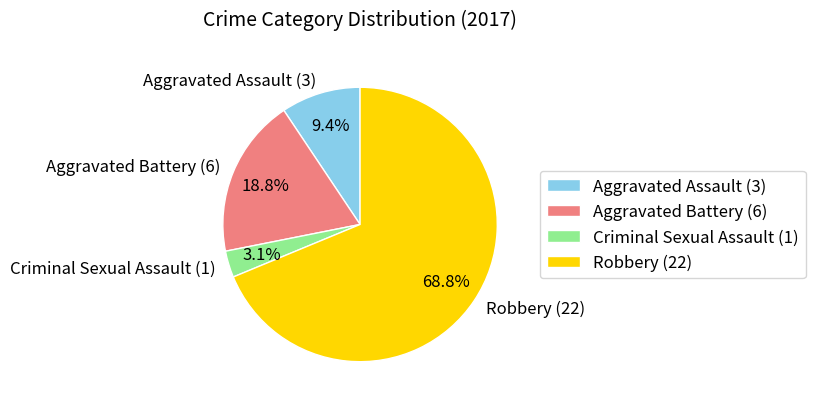

Is the sum of Criminal Sexual Assault and Aggravated Assault greater than half?

No